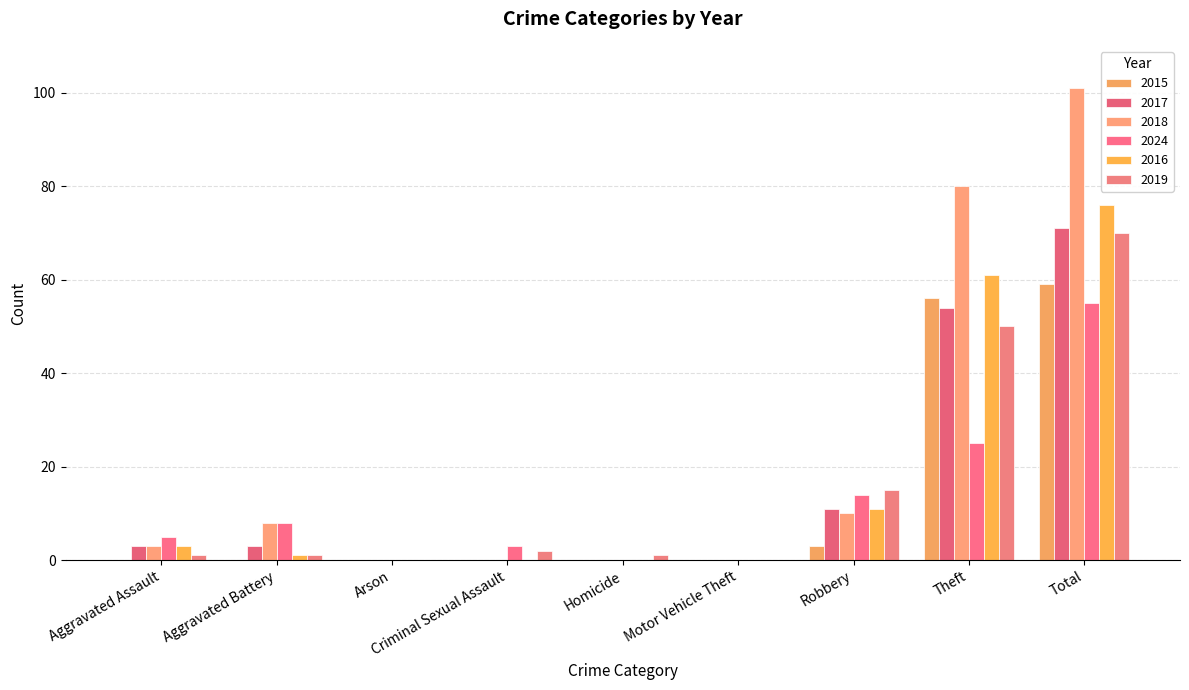

How many data points does each series have?

9